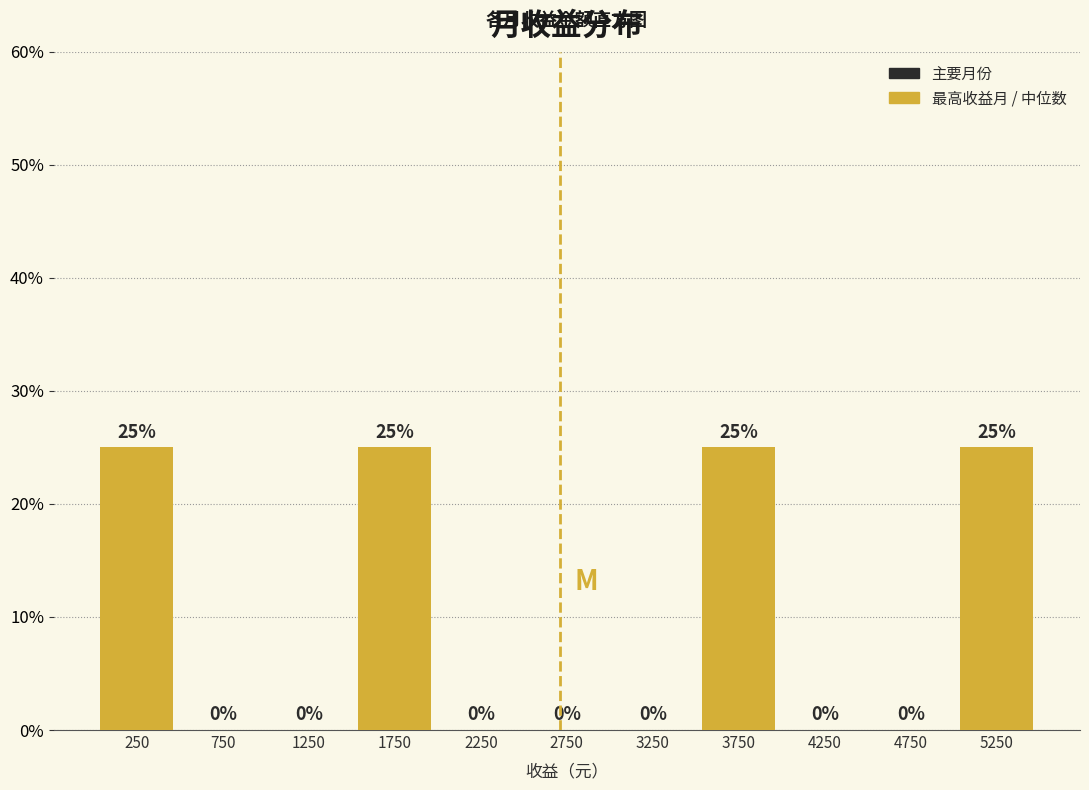

How tall is the bar that spans 0 to 500 on the x-axis?

25